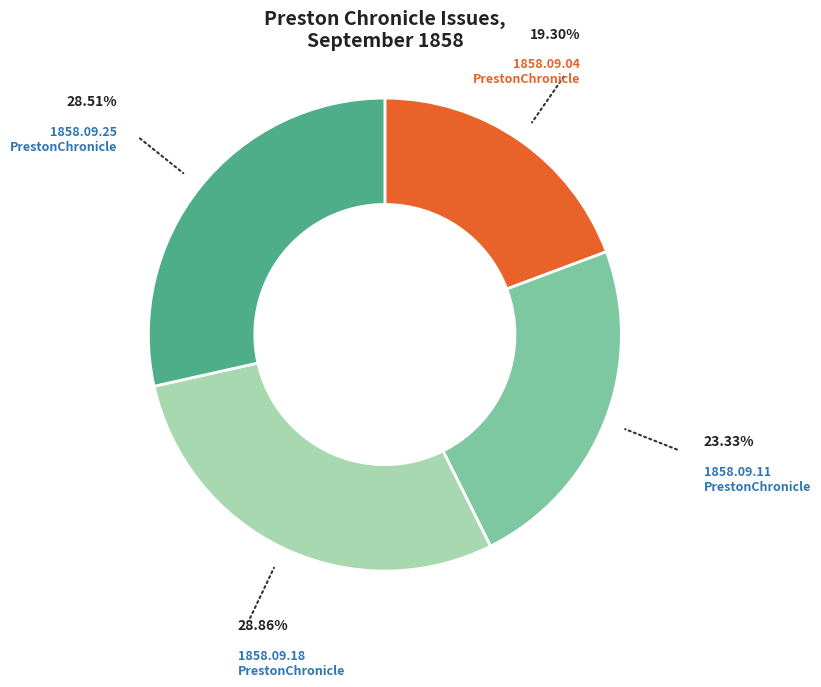

How many segments does this pie chart have?

4